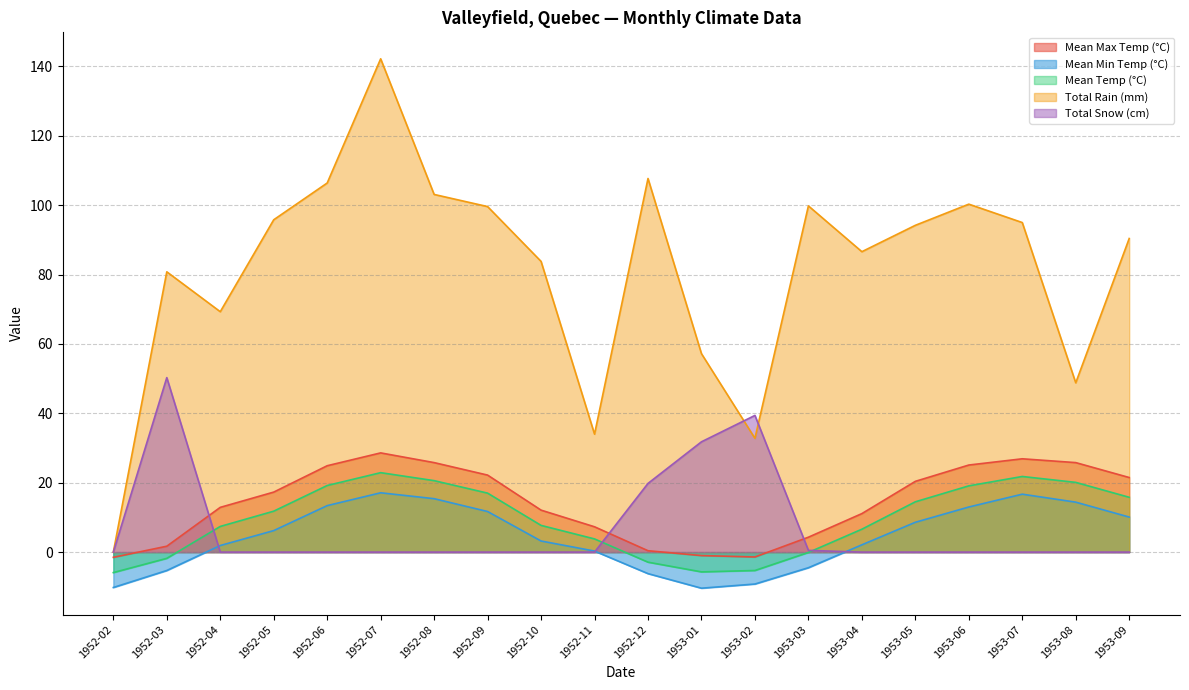

True or false: Mean Max Temp (°C) has more than 2 points higher than both neighbors.

False